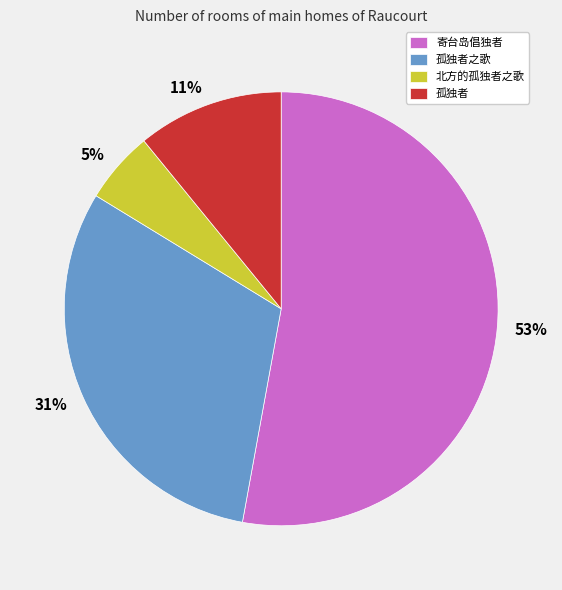

Which slice is the largest?

寄台岛倡独者